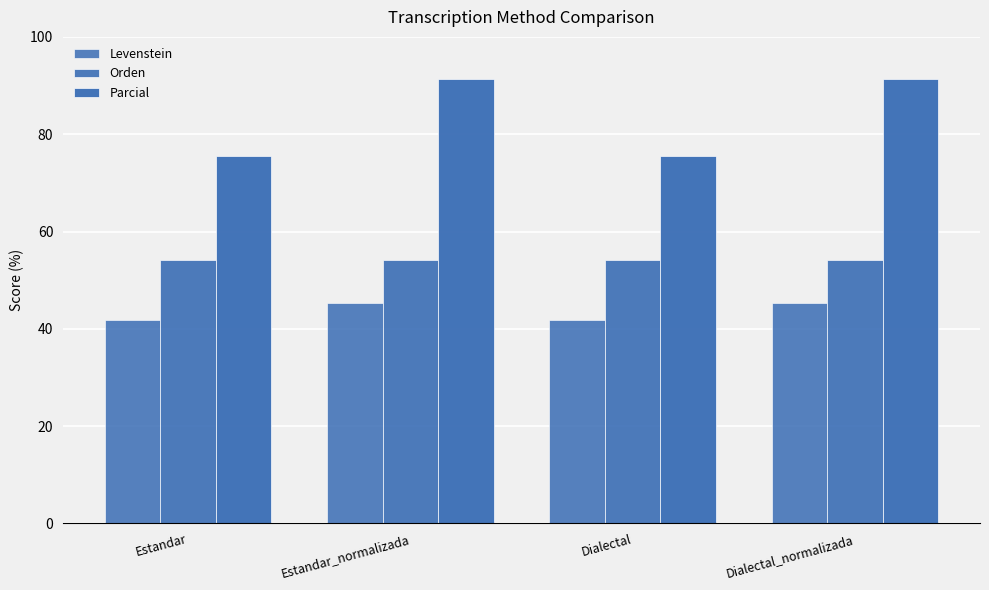

The value of Parcial at Estandar_normalizada is 44.2. True or false?

False